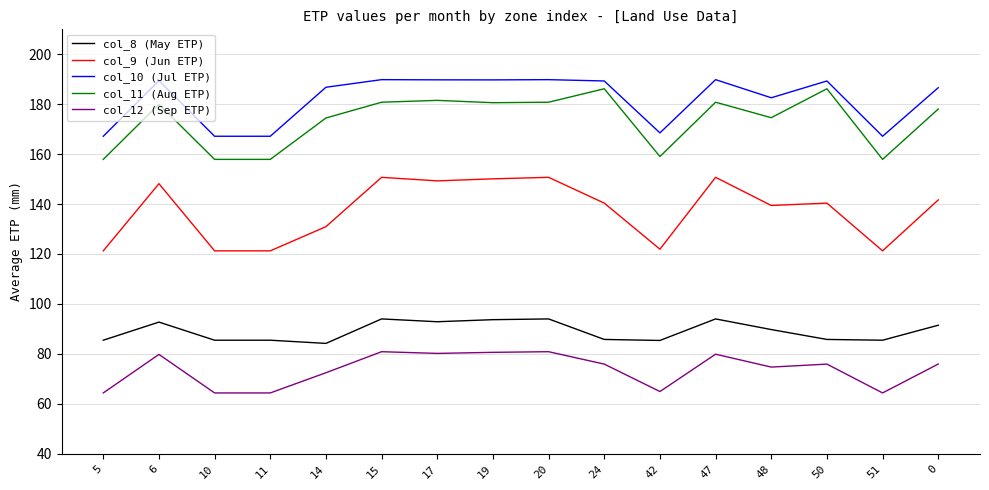

True or false: col_9 (Jun ETP) has a value of 139.4 at 48.

True